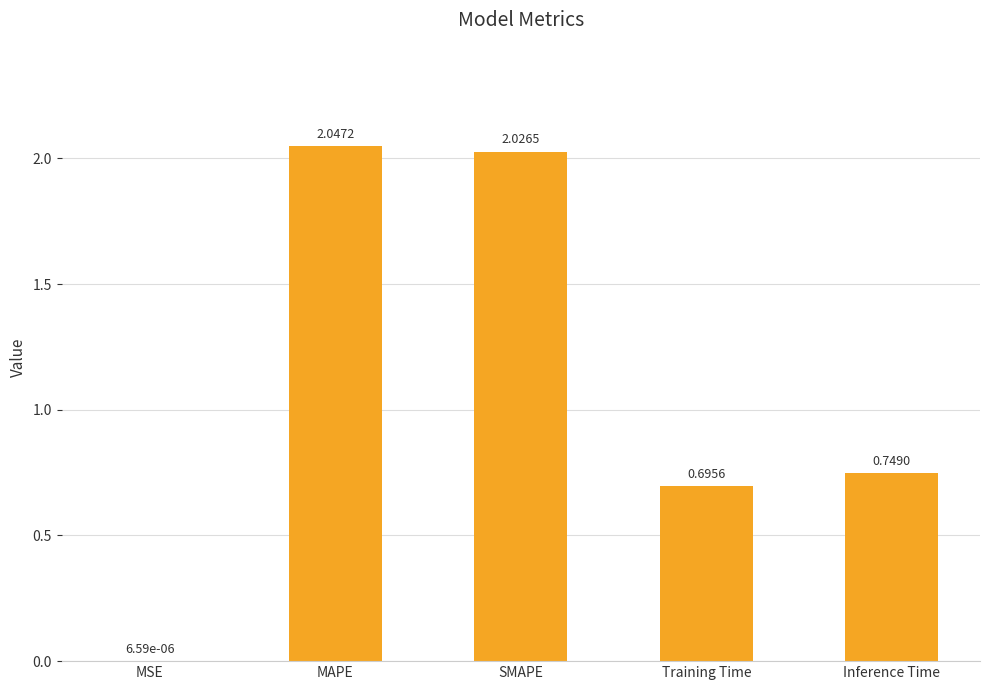

Are the bars horizontal?

No